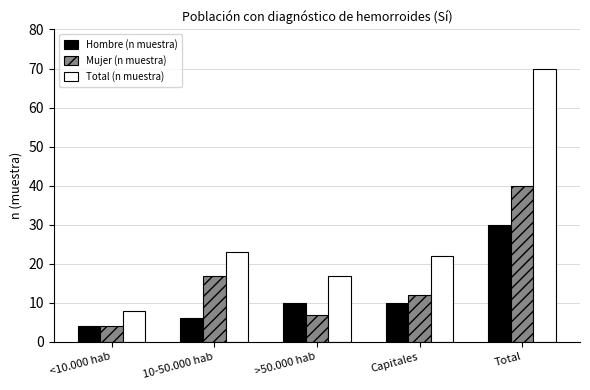

Where does the Total (n muestra) series first go above 22?

10-50.000 hab